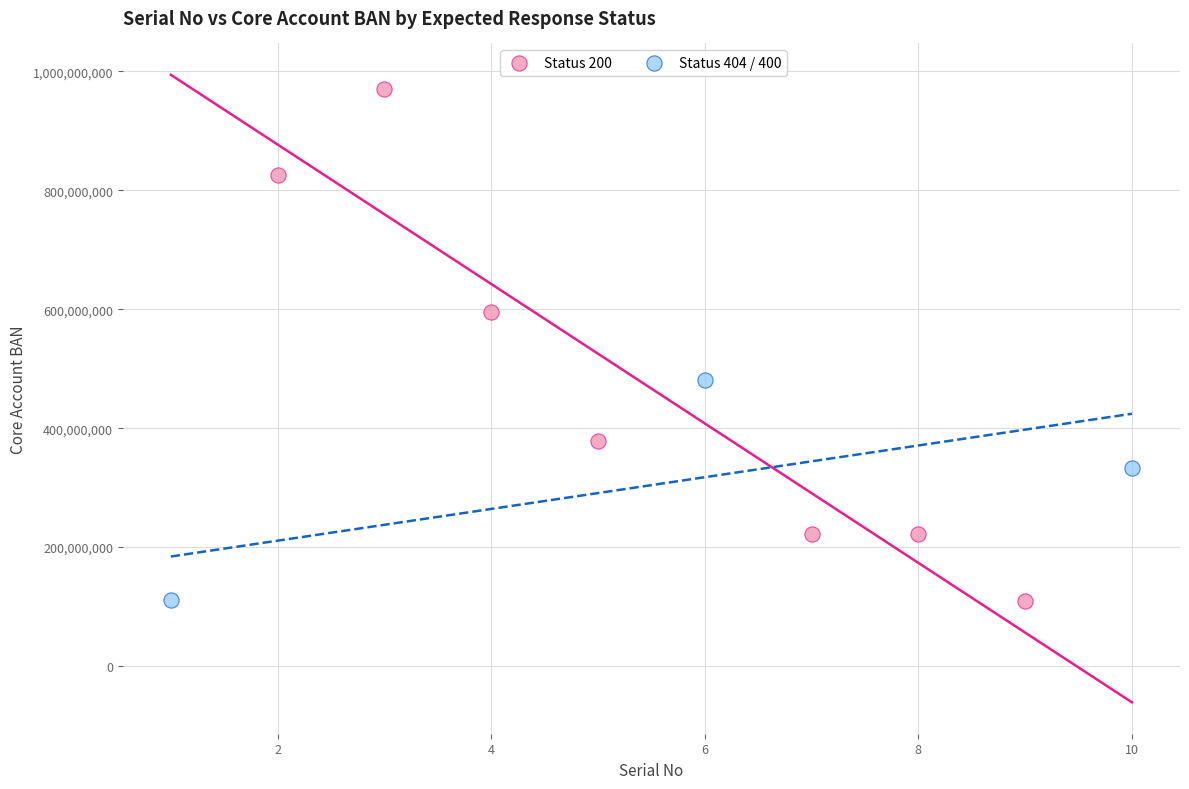

Which series has the largest Y range (max minus min)?

Status 200